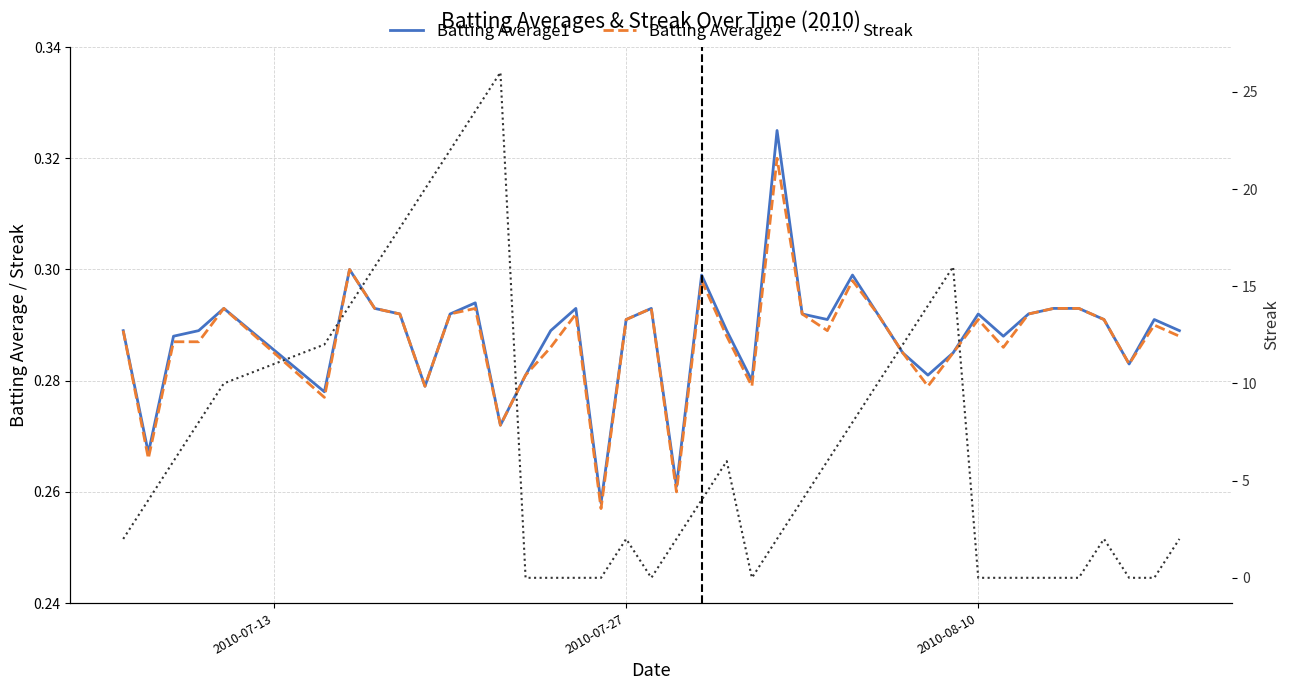

What is the sum of all Streak values?

272.0